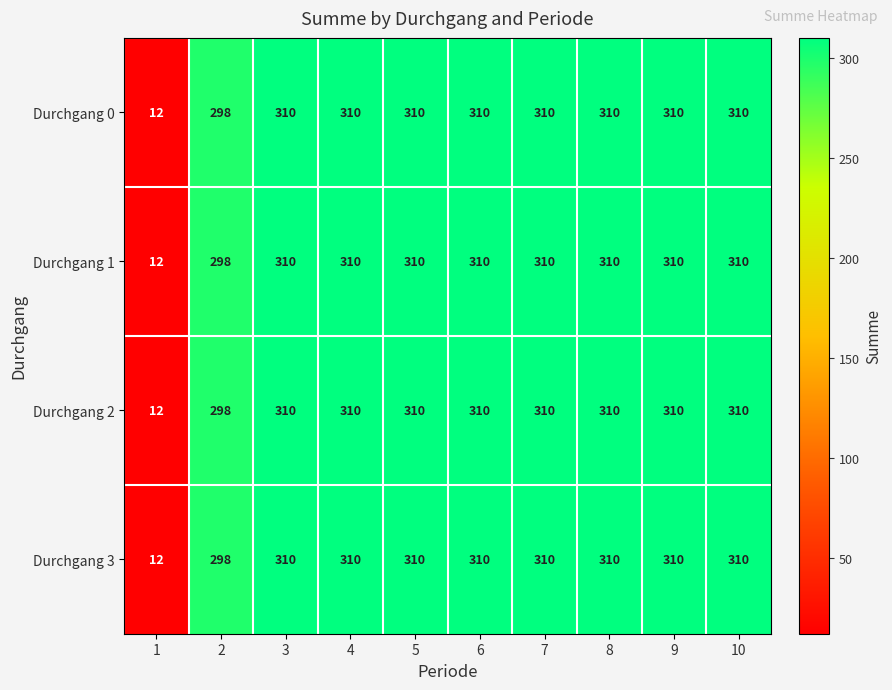

What is the minimum value shown in the chart?

12